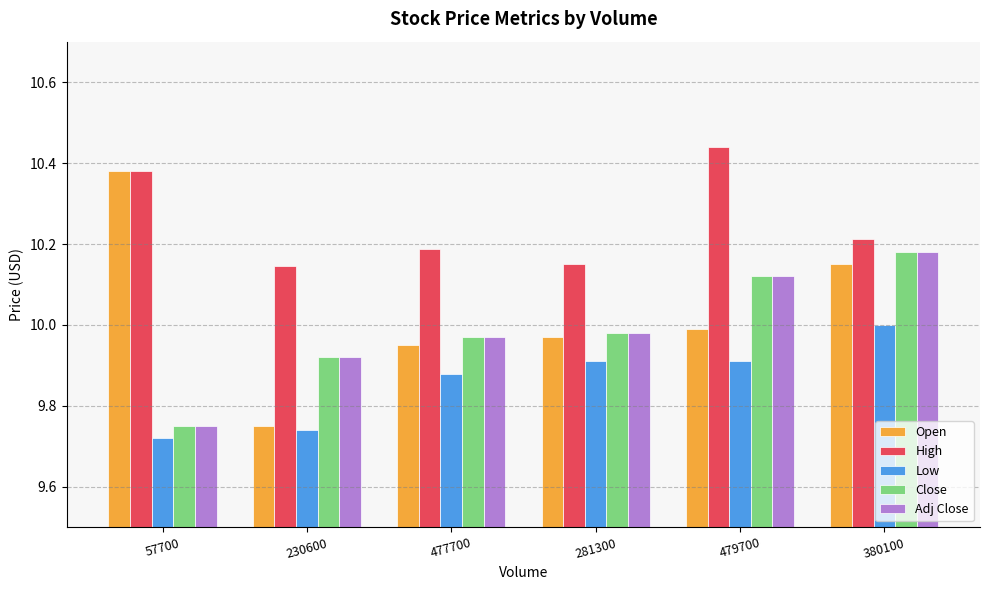

The value of Open at 477700 is 9.9. True or false?

True